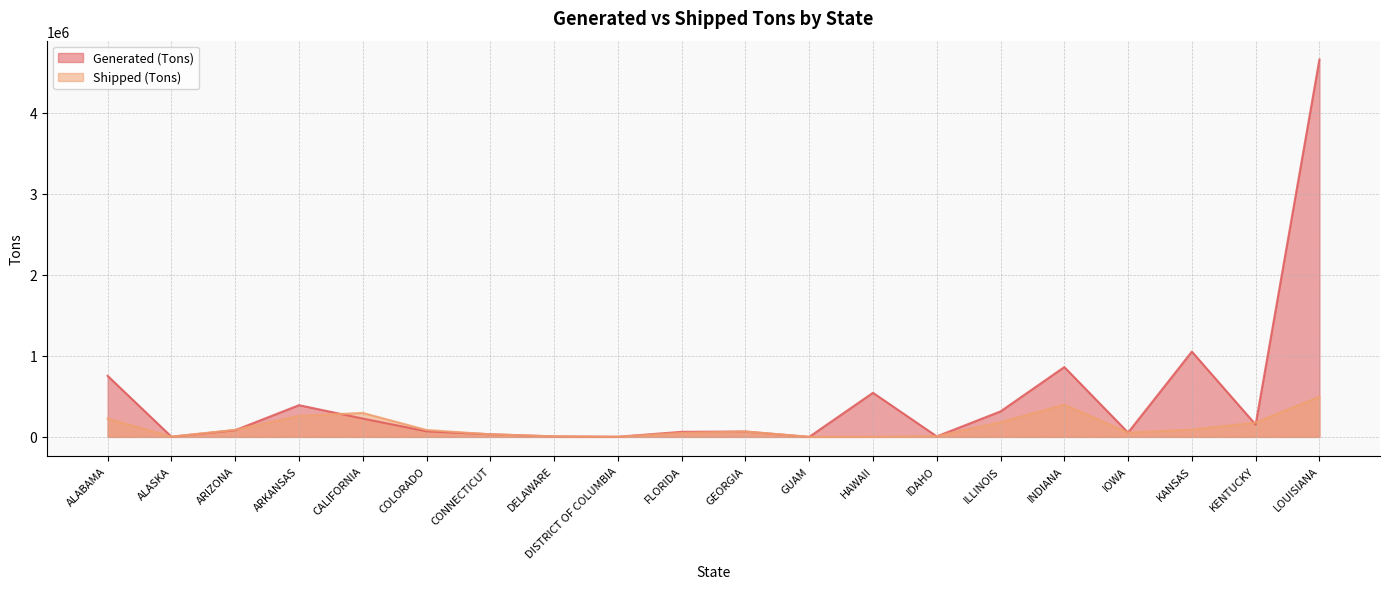

What is the label of the 1st point from the left?

ALABAMA